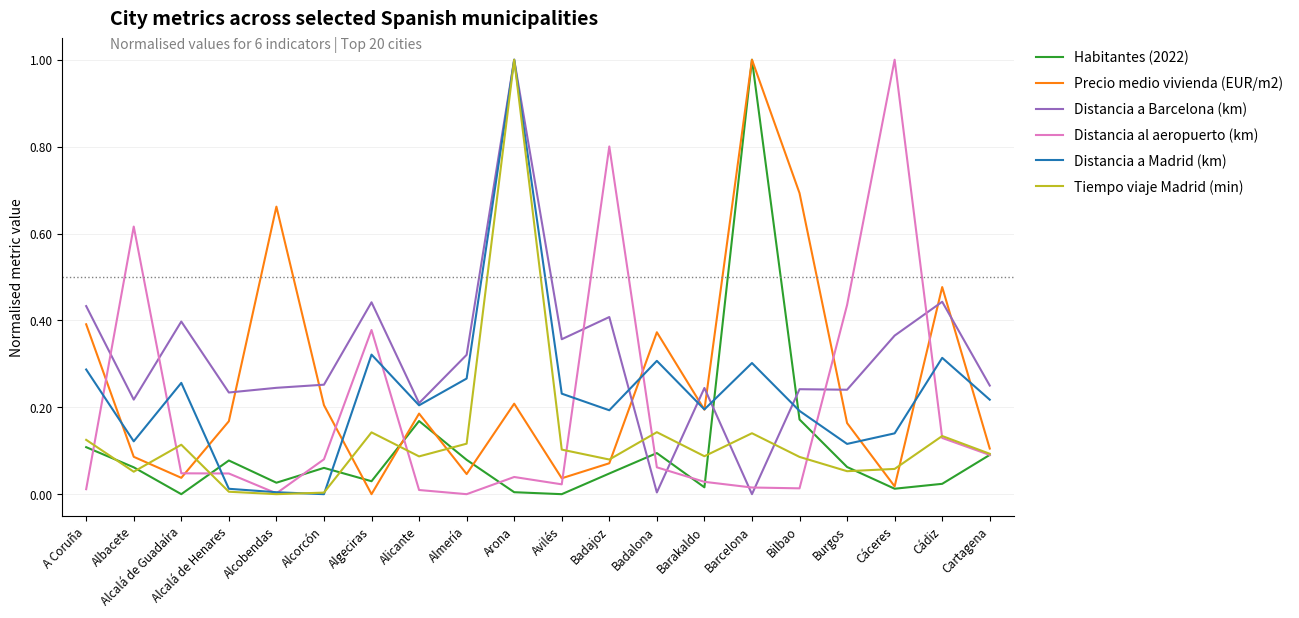

Which category has the highest value in the Distancia a Madrid (km) series?

Arona